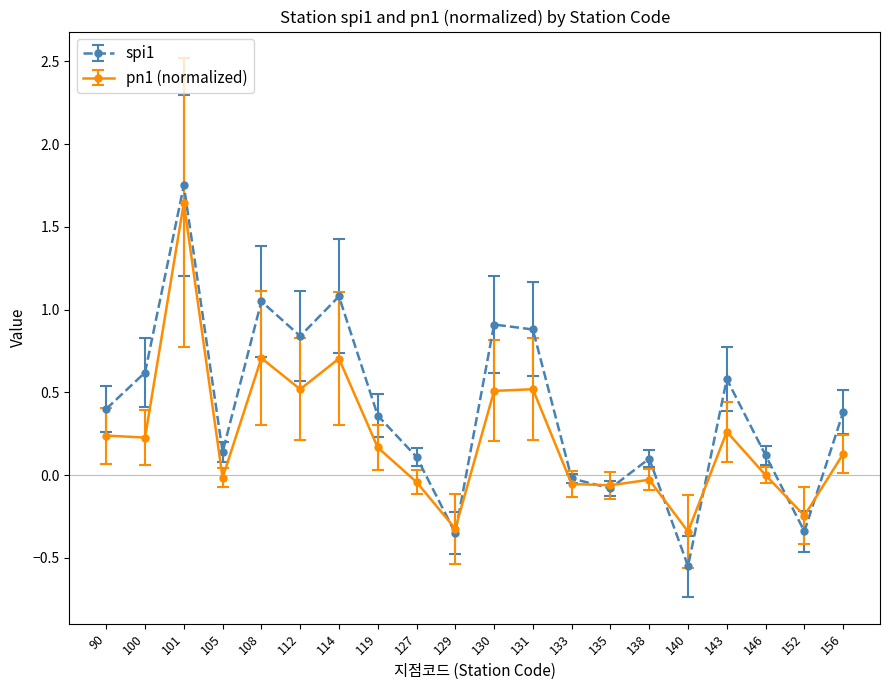

List the series in order of their overall mean, highest first.

spi1, pn1 (normalized)